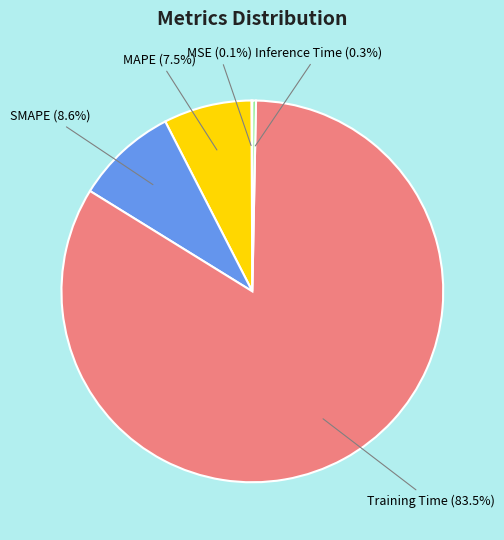

Does any single category account for the majority?

Yes